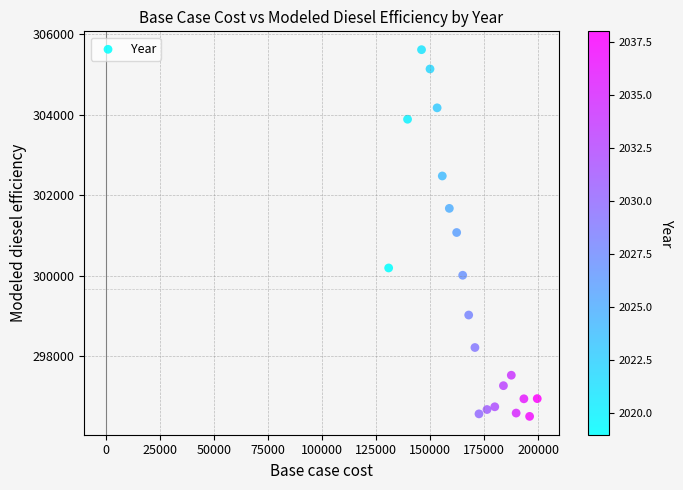

What is the range of Y values (max minus min)?

9115.1